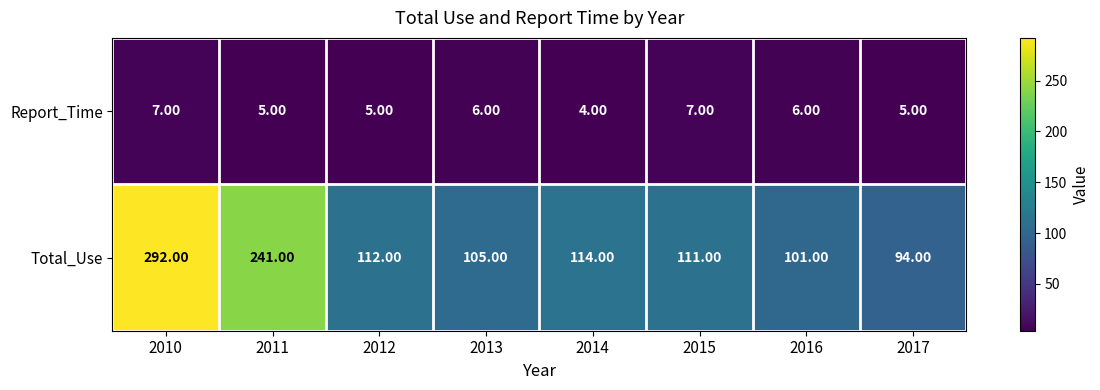

What is the average value of the Report_Time series?

6